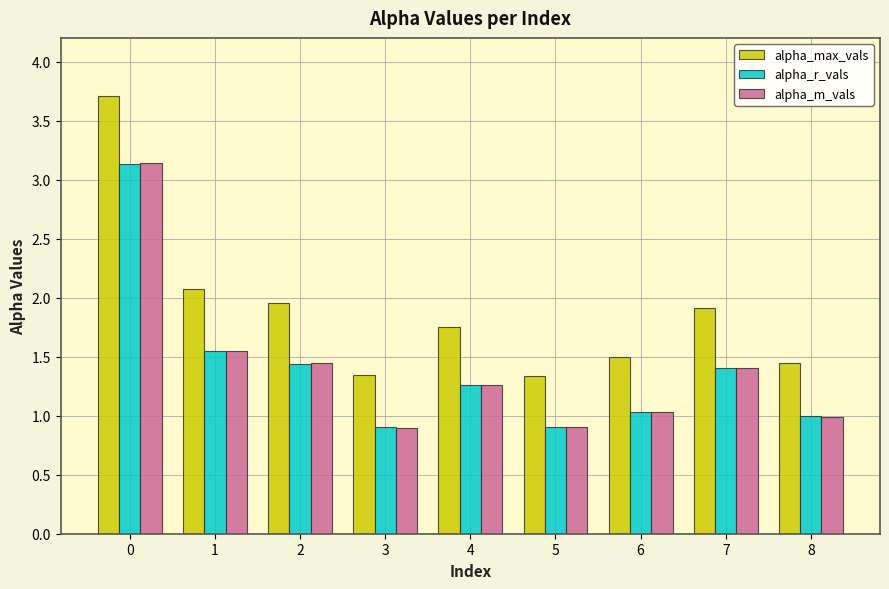

What is the difference between the second highest and second lowest values in the alpha_max_vals series?

0.7